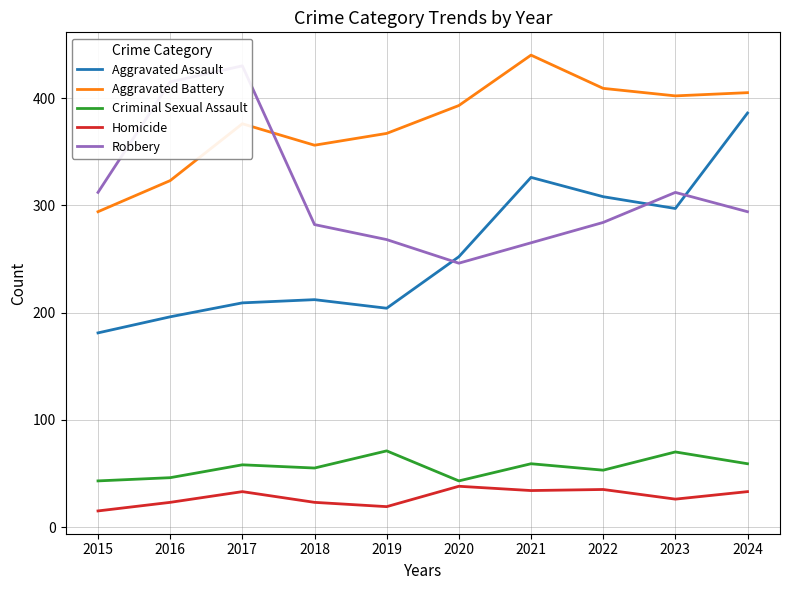

Rank the series at 2017 from highest to lowest value.

Robbery, Aggravated Battery, Aggravated Assault, Criminal Sexual Assault, Homicide